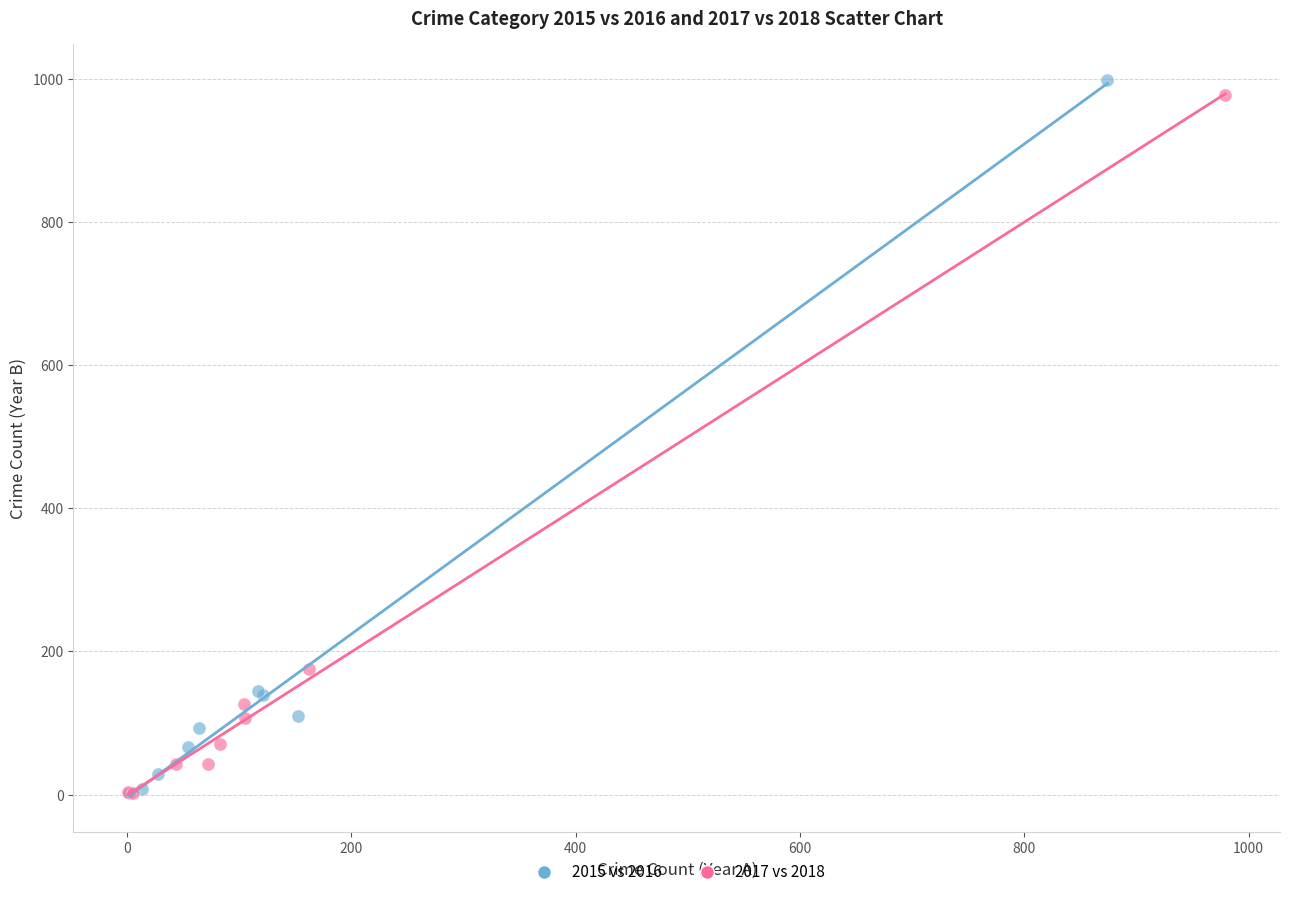

Which series has the widest spread of Y values?

2015 vs 2016